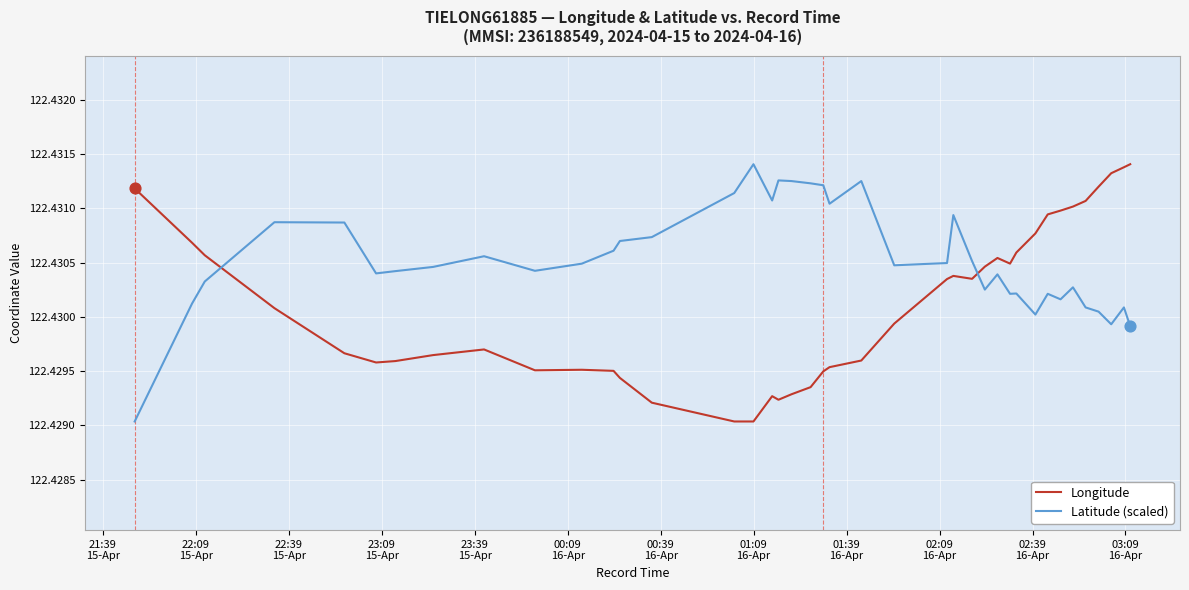

List the series in order of their overall mean, highest first.

Latitude (scaled), Longitude